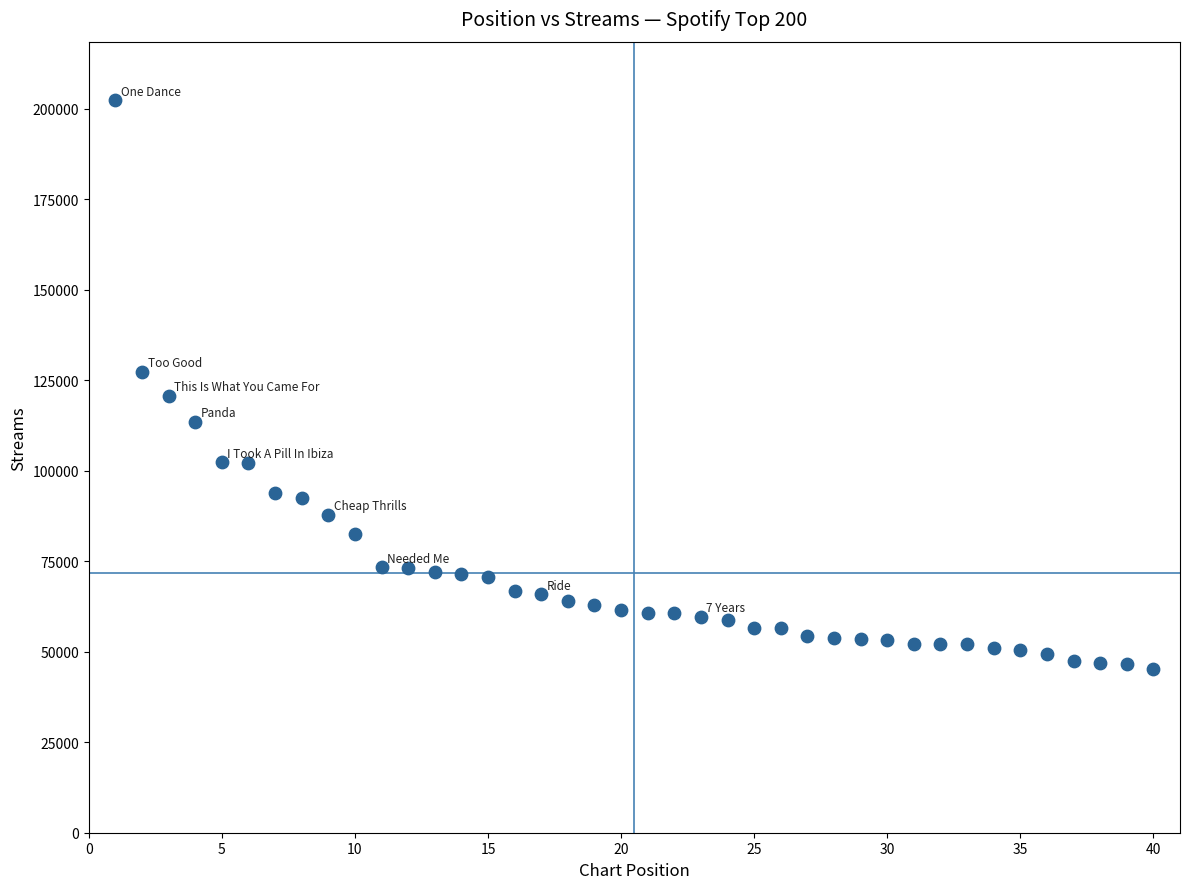

What is the range of Y values (max minus min)?

157136